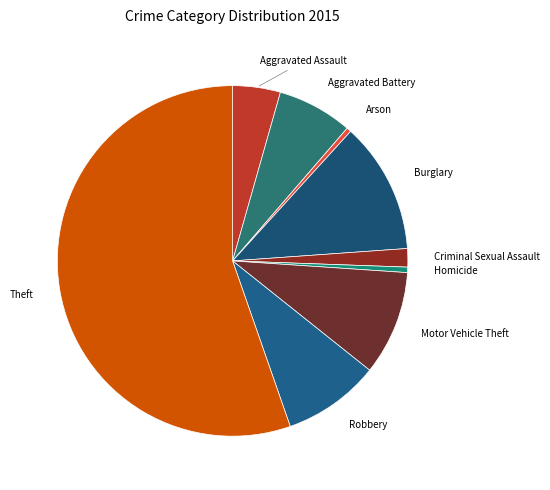

To the nearest percent, what is the difference between the largest and smallest slice percentages?

55%